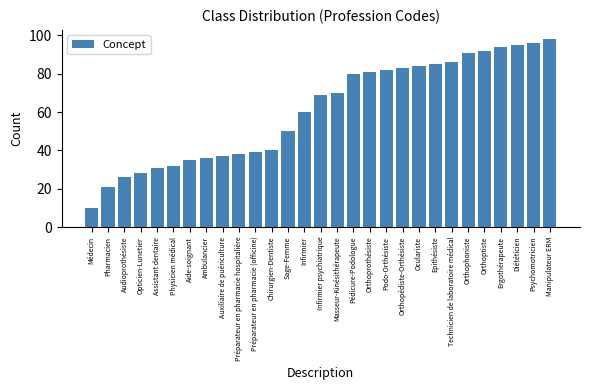

The chart shows a value of 138 at Orthopédiste-Orthésiste. True or false?

False